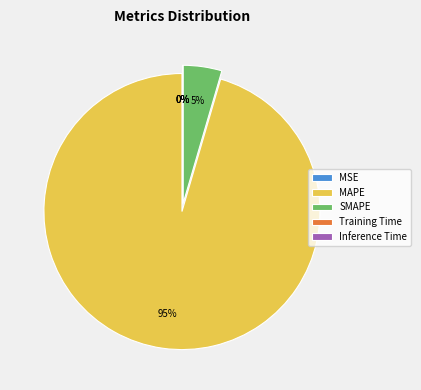

Which slice is the largest?

MAPE